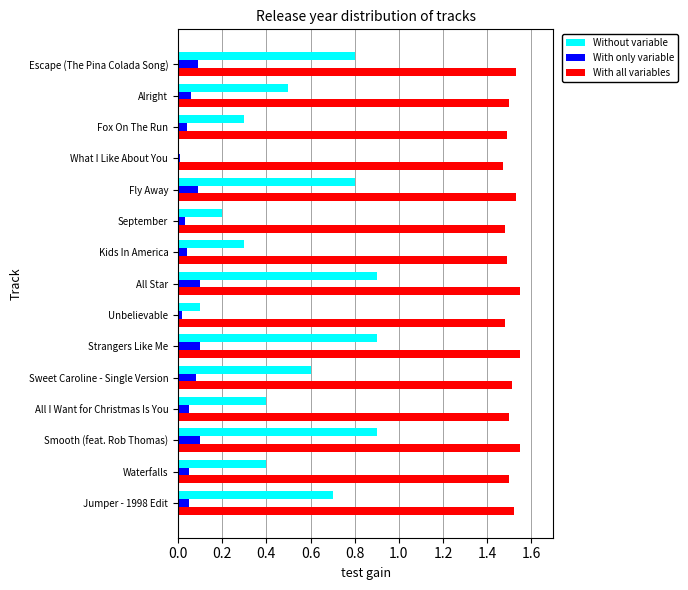

The With all variables series shows 0.7 at Unbelievable. True or false?

False